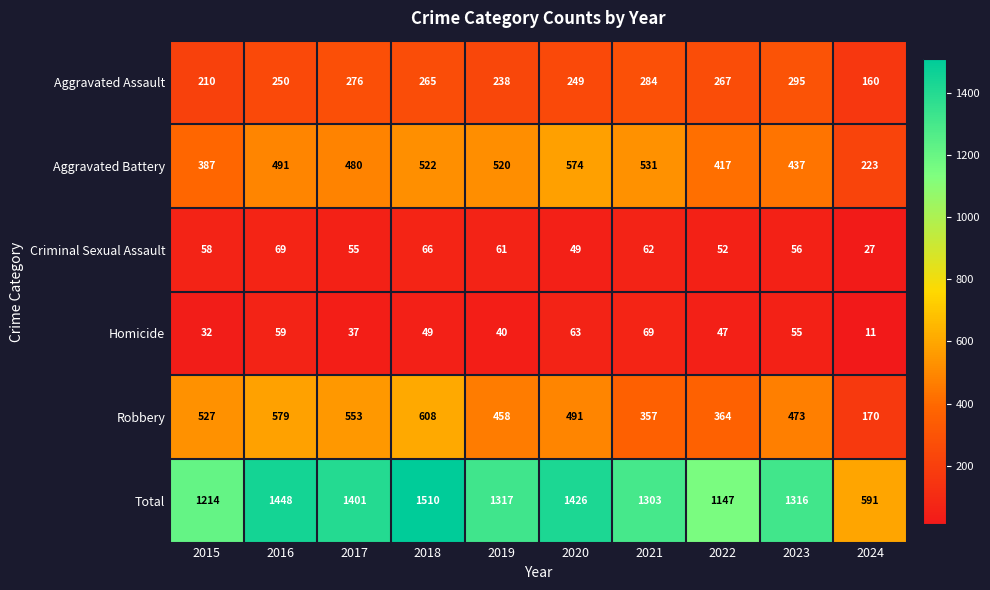

Which series has the largest total across all categories?

Total